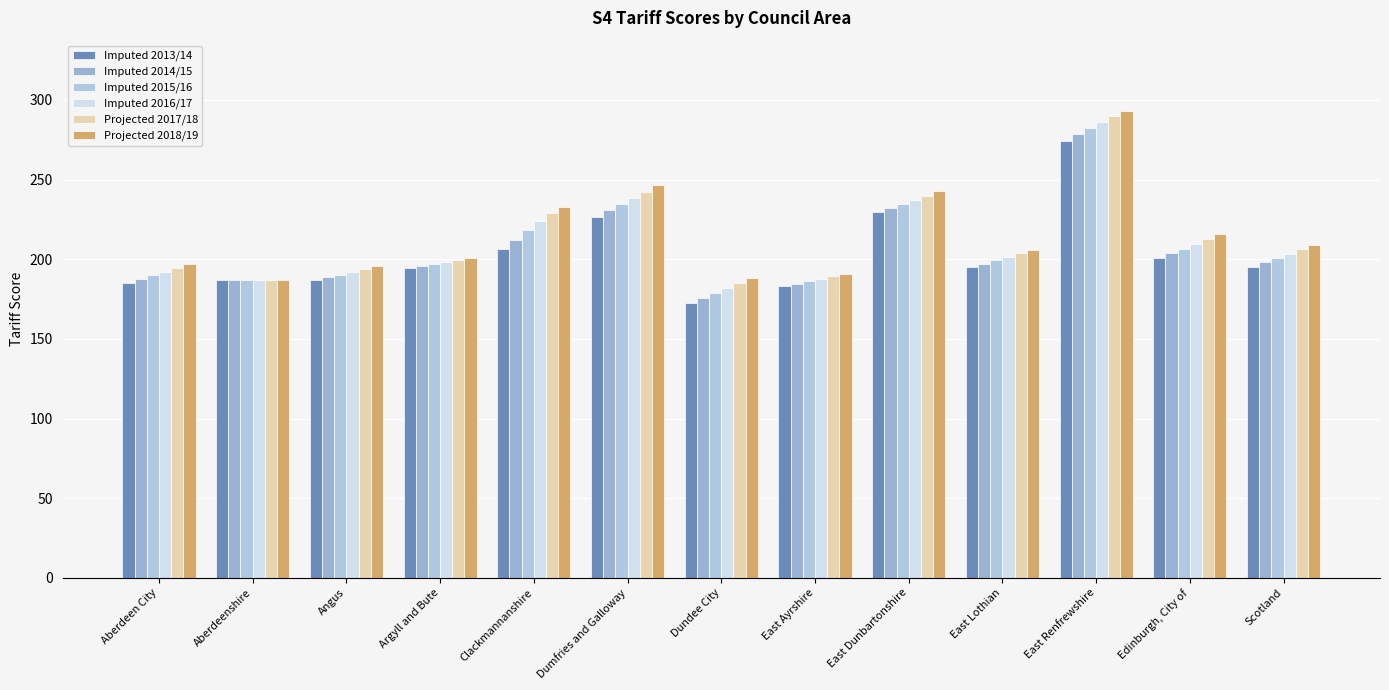

What is the label of the 11th bar from the right?

Angus